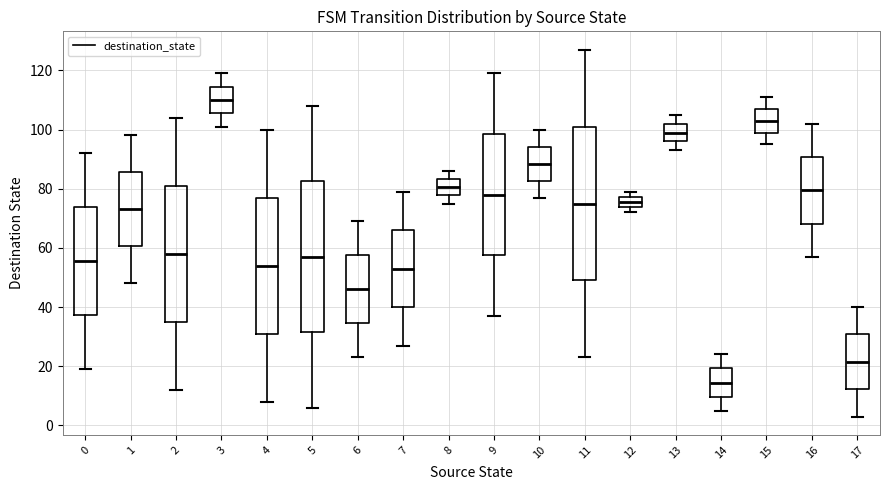

Reading left to right, transcribe this box plot: for each box, give where its median line is, the range the box spans, and where its two whiskers end, as read against the y-axis. The values are not printed on the chart, so give them approximately, as read against the axis.

0: median 56, box 38 to 74, whiskers 20 to 92
1: median 74, box 60 to 86, whiskers 48 to 98
2: median 58, box 36 to 82, whiskers 12 to 104
3: median 110, box 106 to 114, whiskers 102 to 120
4: median 54, box 32 to 78, whiskers 8 to 100
5: median 58, box 32 to 82, whiskers 6 to 108
6: median 46, box 34 to 58, whiskers 24 to 70
7: median 54, box 40 to 66, whiskers 28 to 80
8: median 80, box 78 to 84, whiskers 76 to 86
9: median 78, box 58 to 98, whiskers 38 to 120
10: median 88, box 82 to 94, whiskers 78 to 100
11: median 76, box 50 to 102, whiskers 24 to 128
12: median 76, box 74 to 78, whiskers 72 to 80
13: median 100, box 96 to 102, whiskers 94 to 106
14: median 14, box 10 to 20, whiskers 6 to 24
15: median 104, box 100 to 108, whiskers 96 to 112
16: median 80, box 68 to 90, whiskers 58 to 102
17: median 22, box 12 to 30, whiskers 4 to 40